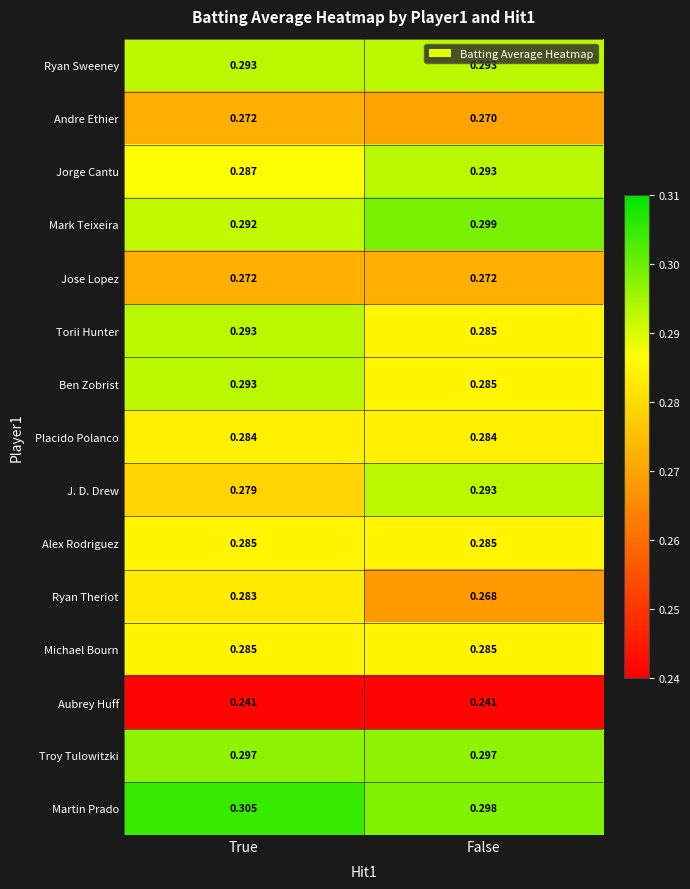

Which category has the lowest value in the Ryan Theriot series?

False